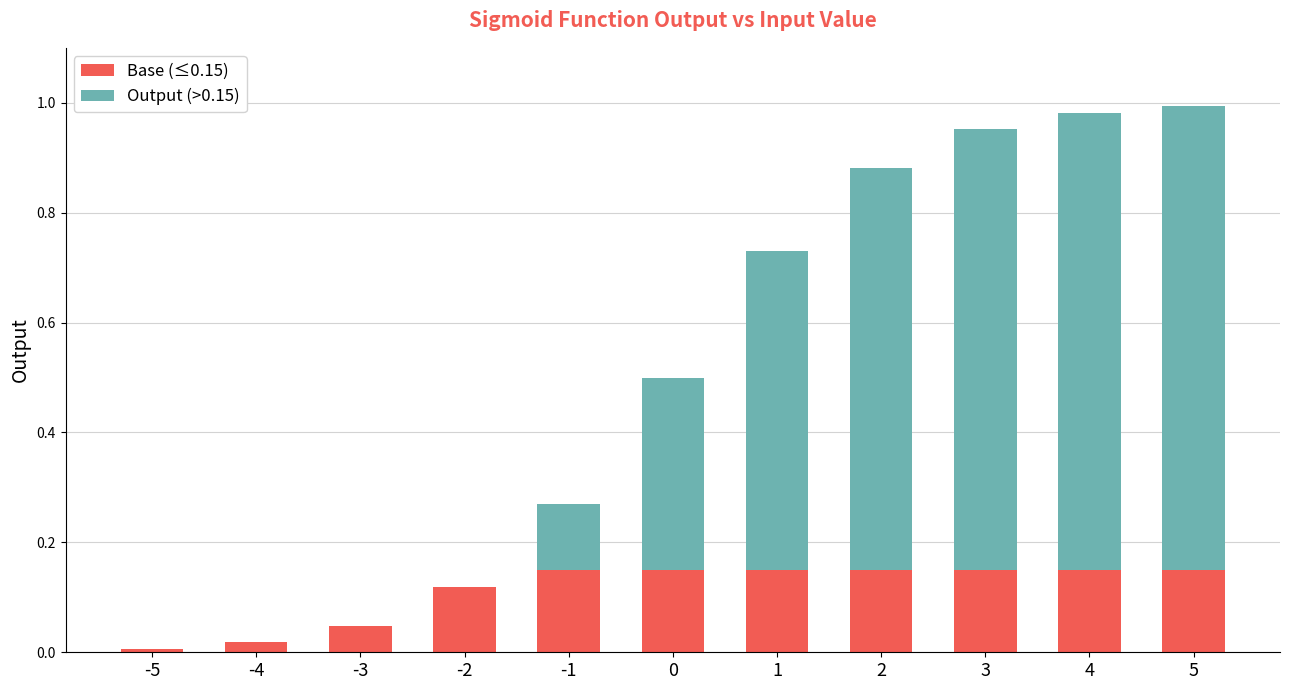

Are the bars horizontal?

No